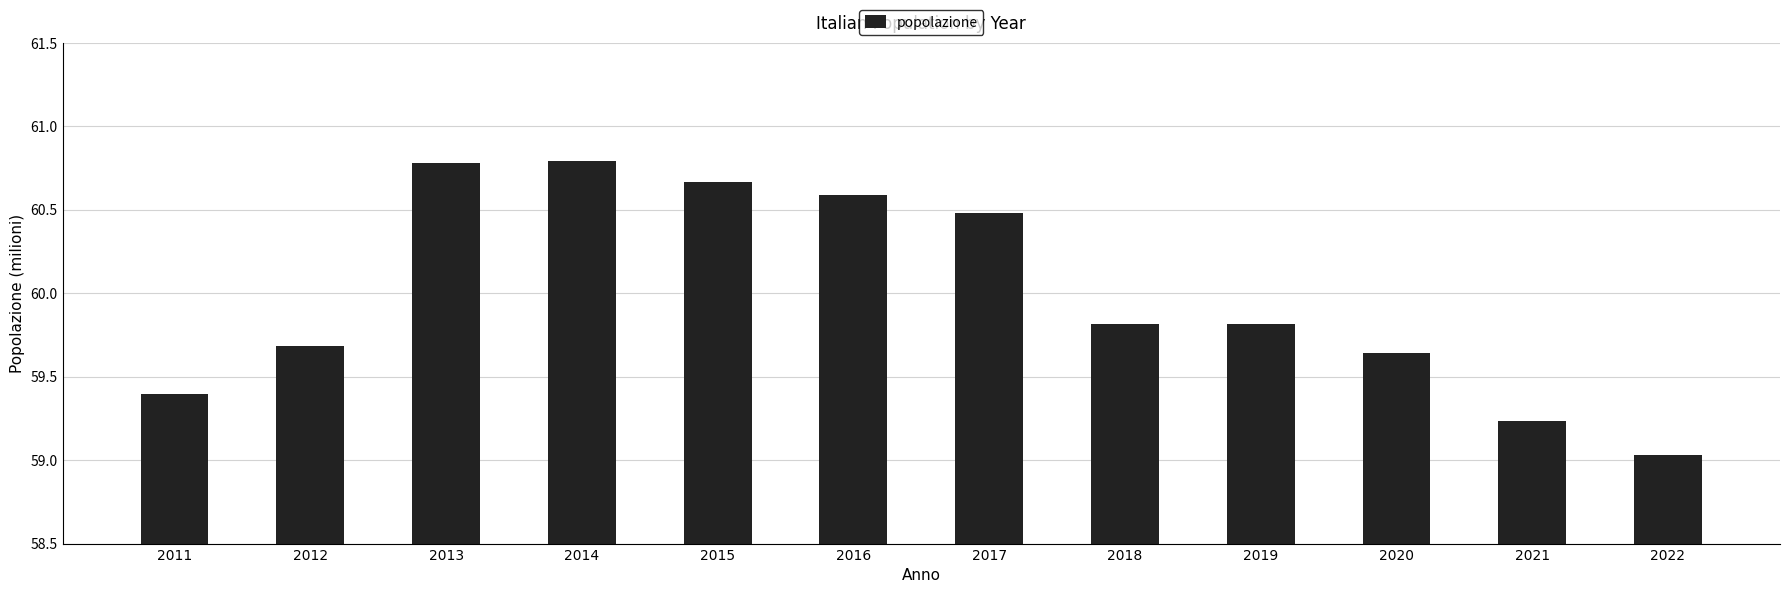

Does the chart contain stacked bars?

No